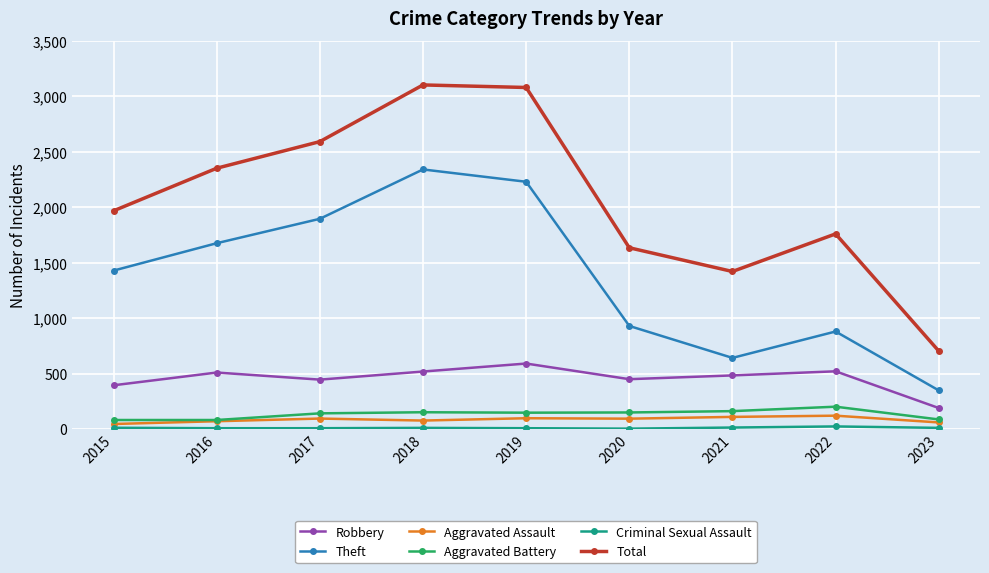

What is the sum of the Total values at 2017 and 2022?

4352